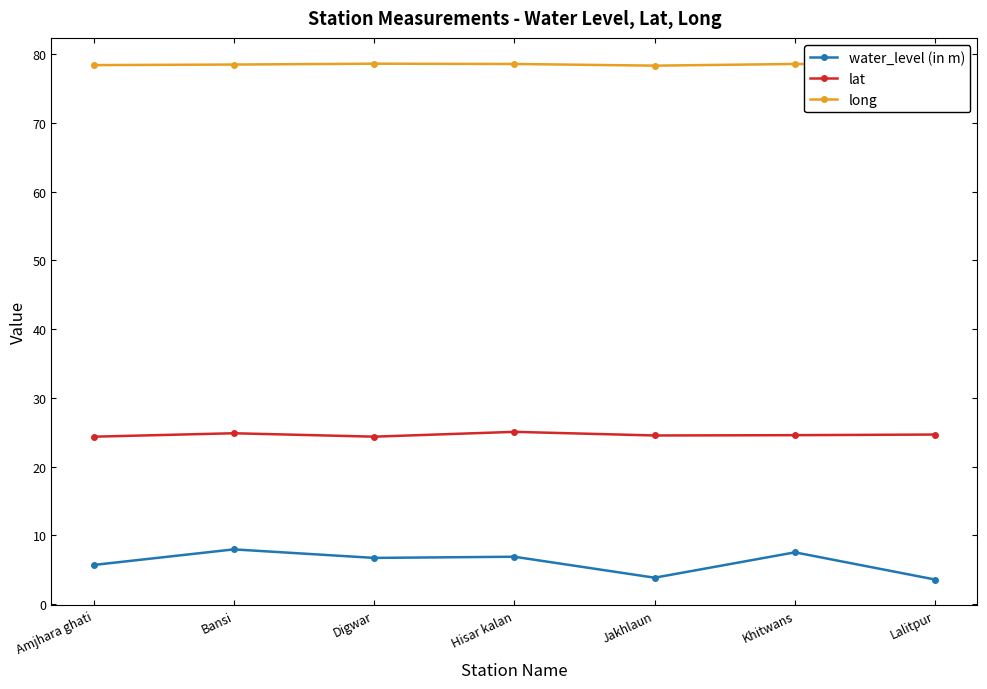

What is the lowest value of the long series?

78.3